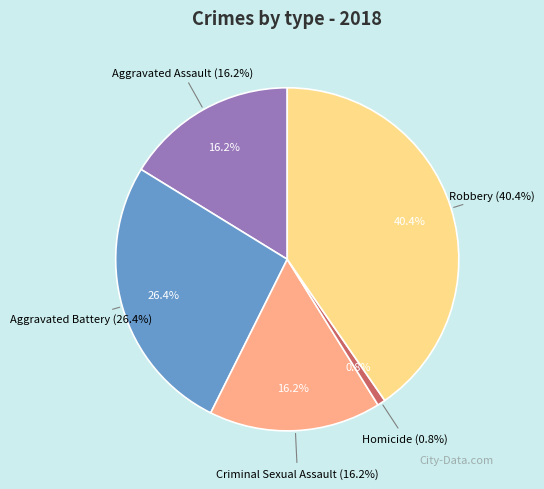

Is there a majority slice in this chart?

No